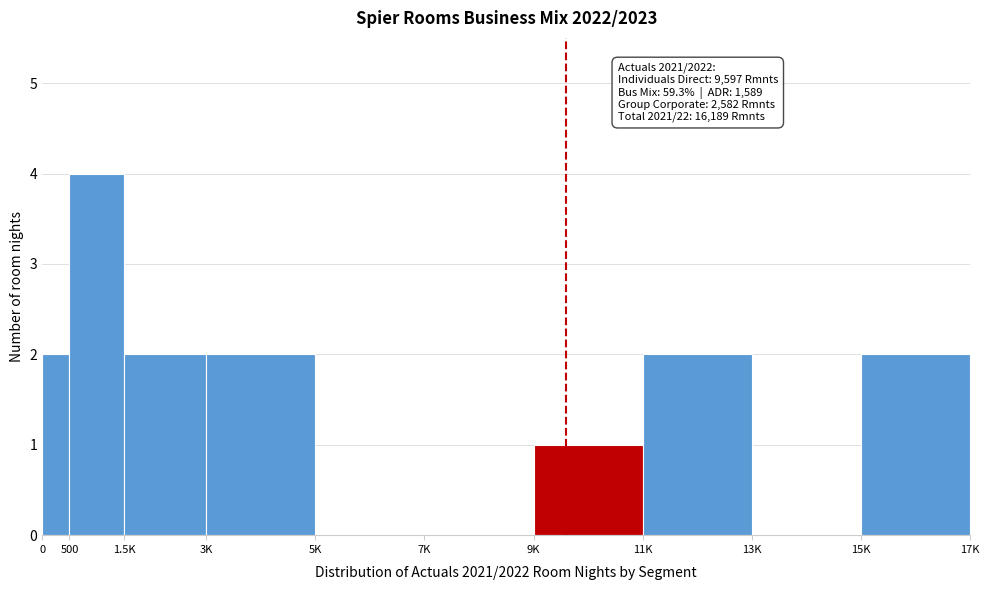

Reading left to right, extract all data points from this chart.

0=2	500=4	1.5K=2	3K=2	5K=0	7K=0	9K=1	11K=2	13K=0	15K=2